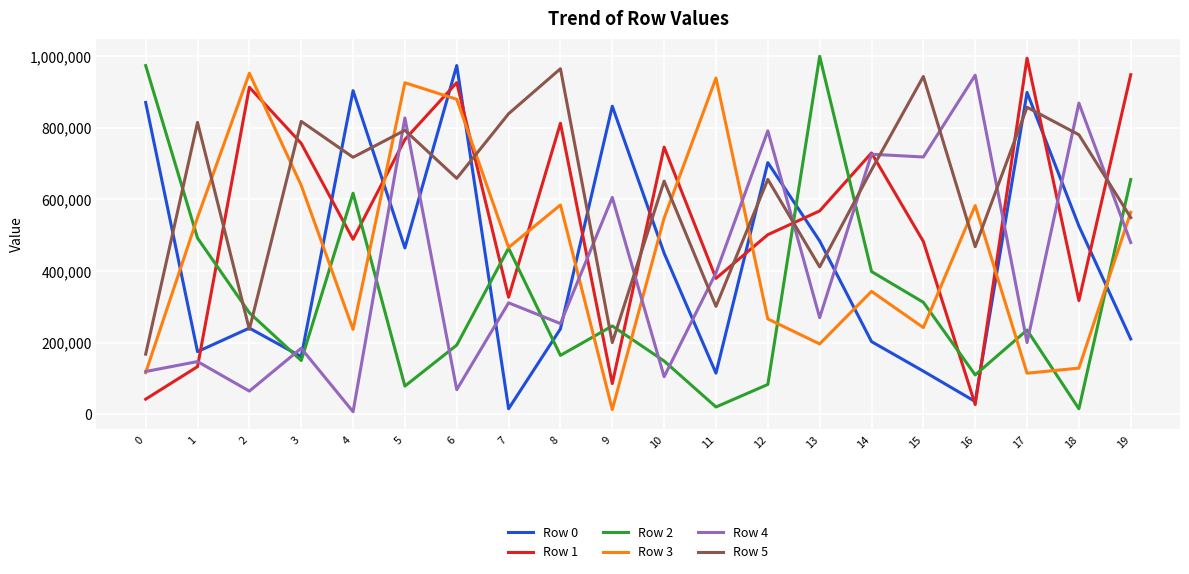

Which series ends up on top after the final intersection of Row 1 and Row 3?

Row 1